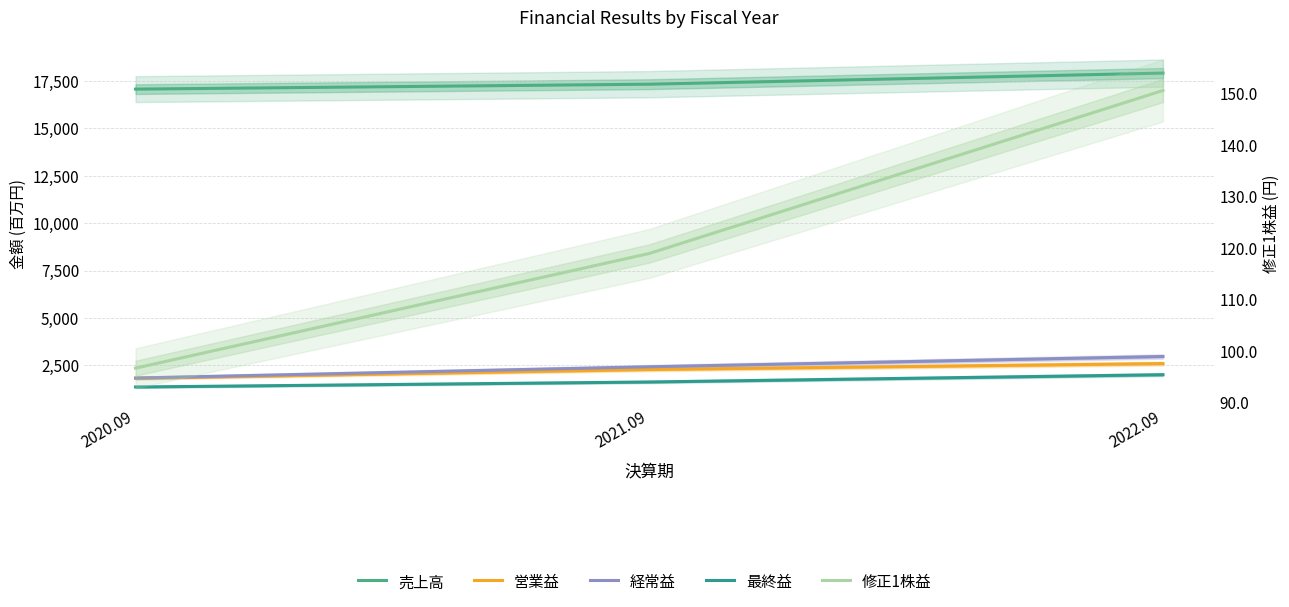

Reading left to right, transcribe all the data shown in this chart.

売上高: 2020.09=17071.0	2021.09=17331.0	2022.09=17917.0
営業益: 2020.09=1818.0	2021.09=2277.0	2022.09=2590.0
経常益: 2020.09=1827.0	2021.09=2421.0	2022.09=2964.0
最終益: 2020.09=1354.0	2021.09=1618.0	2022.09=2003.0
修正1株益: 2020.09=96.6	2021.09=118.9	2022.09=150.6